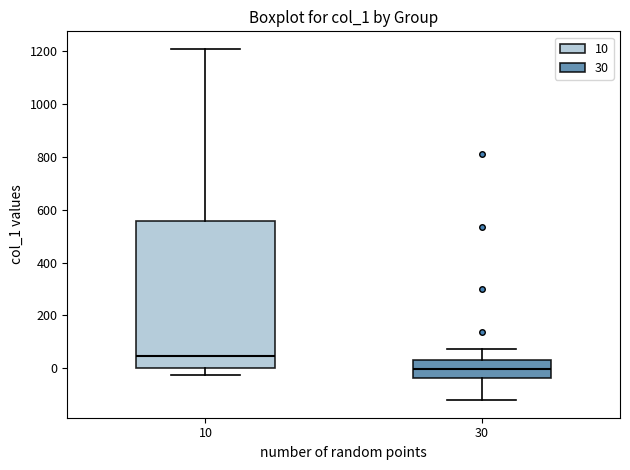

Reading left to right, read every box against the y-axis: the position of its median line, the range the box covers, and the ends of its whiskers. The values are not printed on the chart, so give them approximately, as read against the axis.

10: median 40, box 0 to 560, whiskers -20 to 1200
30: median 0, box -40 to 40, whiskers -120 to 80